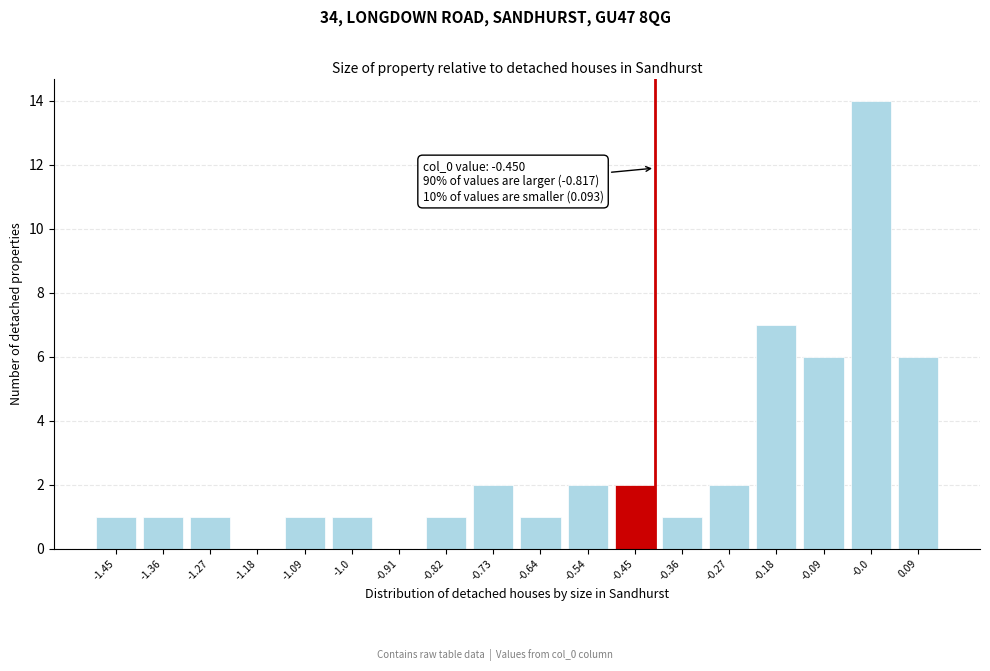

Reading right to left, list all the values displayed in this chart.

0.09=6	-0.0=14	-0.09=6	-0.18=7	-0.27=2	-0.36=1	-0.45=2	-0.54=2	-0.64=1	-0.73=2	-0.82=1	-0.91=0	-1.0=1	-1.09=1	-1.18=0	-1.27=1	-1.36=1	-1.45=1